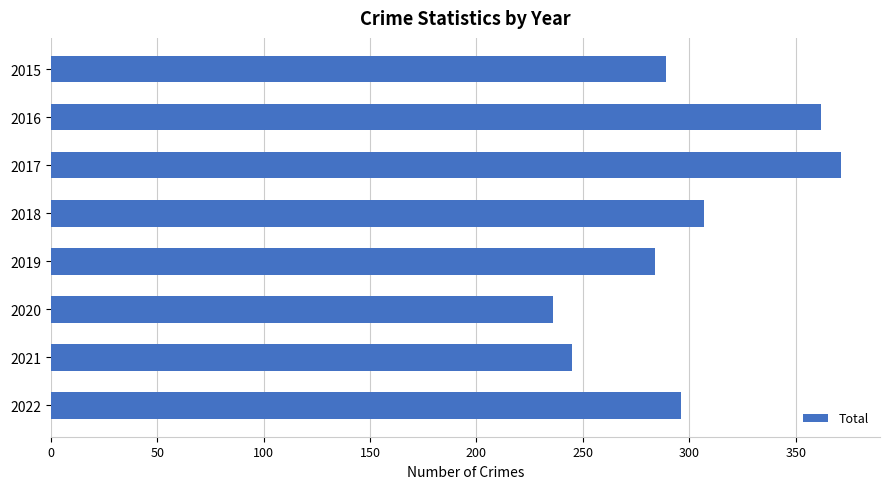

What is the smallest value displayed?

236